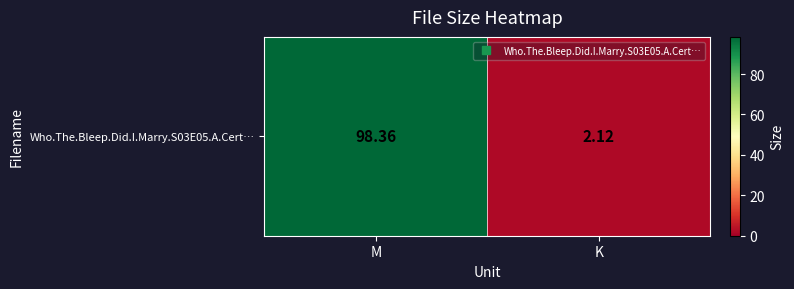

What is the ratio of the value at M to the value at K?

46.4